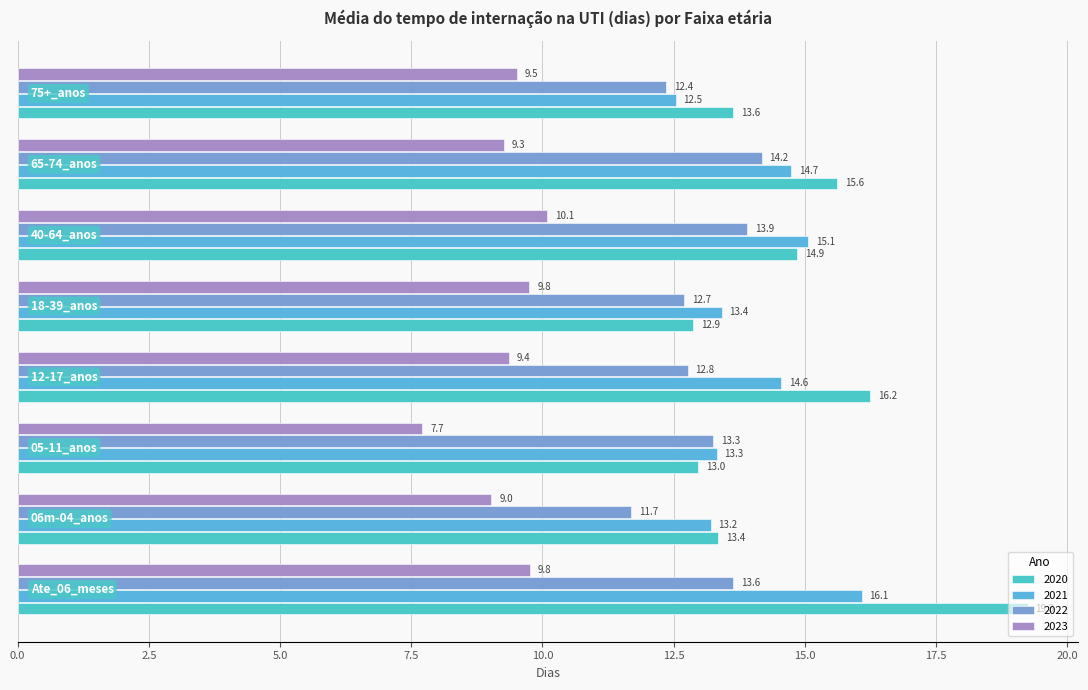

How many values in the 2021 series are below 14?

4